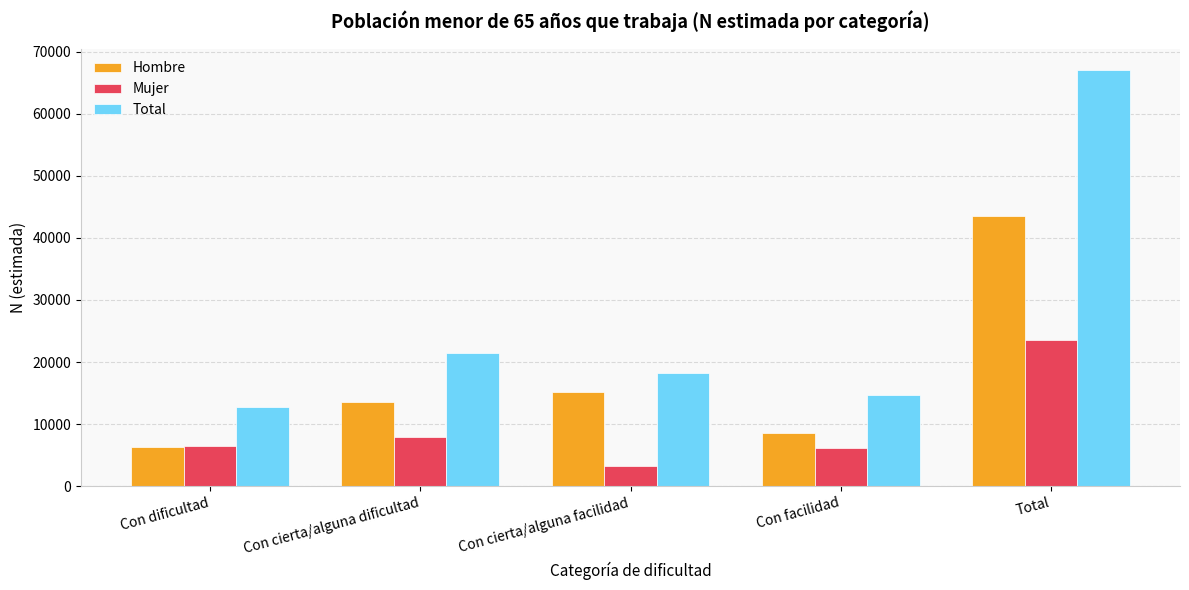

How many categories are shown in the chart?

5